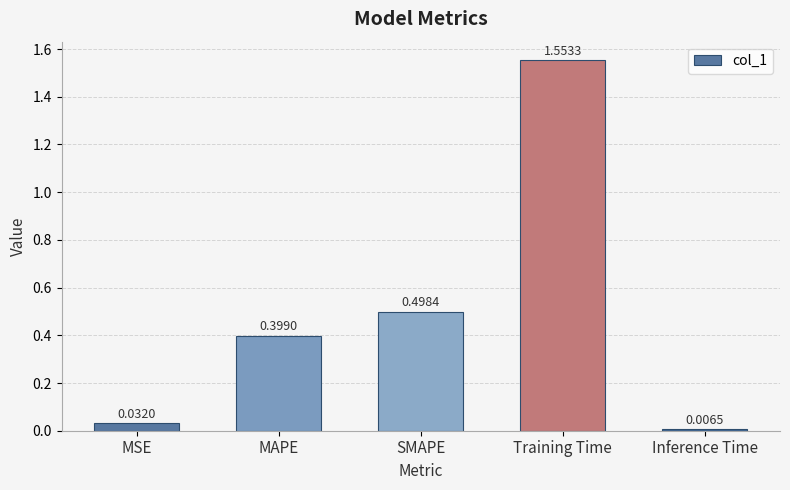

True or false: the data shows 0.7 at Training Time.

False